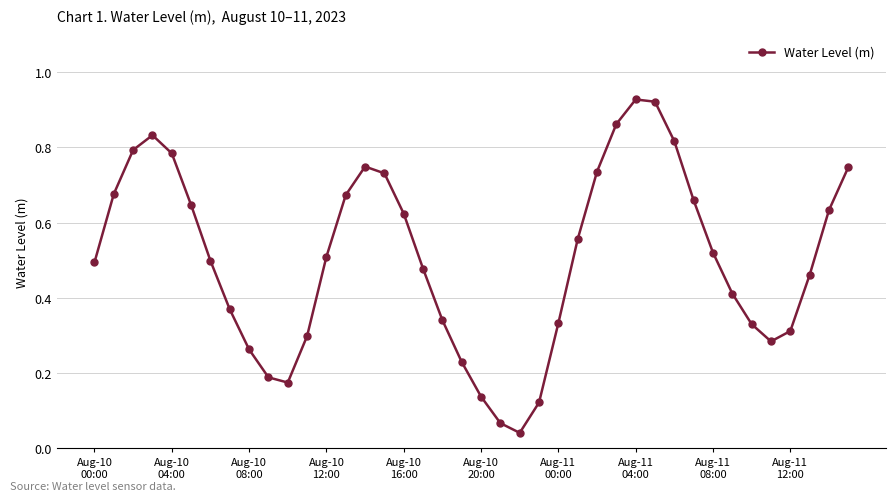

What is the sum of all values?

20.2